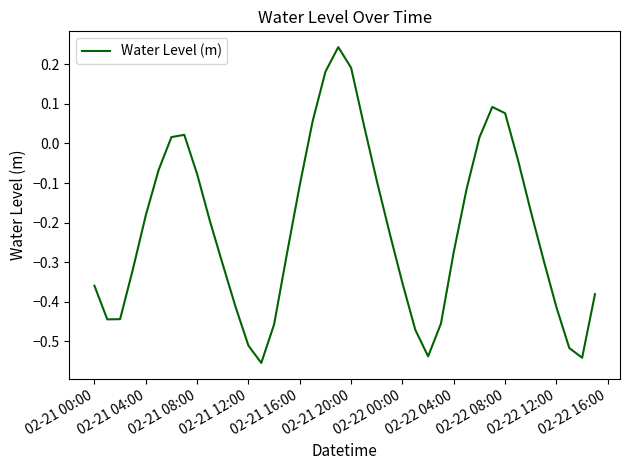

What is the difference between the maximum and minimum values?

0.8